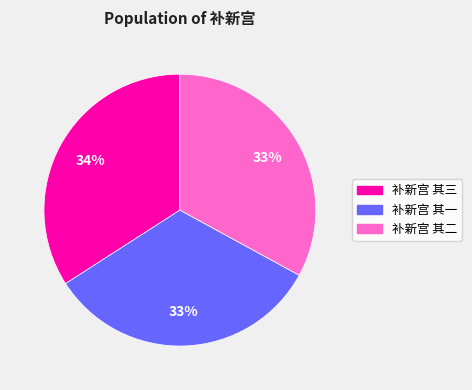

True or false: 补新宫 其一 accounts for 33% of the total.

True